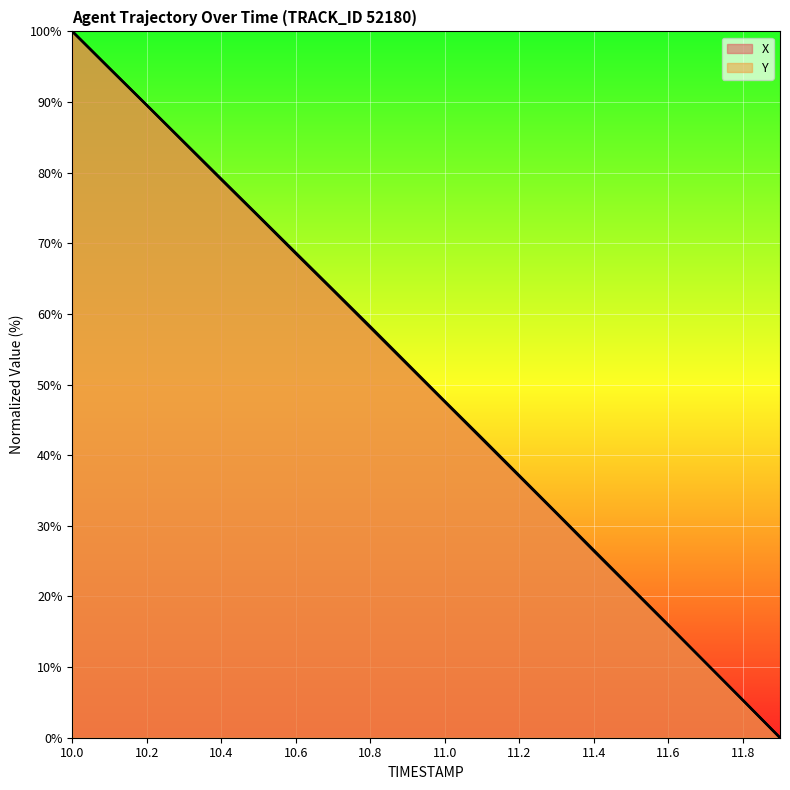

Which category has the highest value in the Y series?

10.0